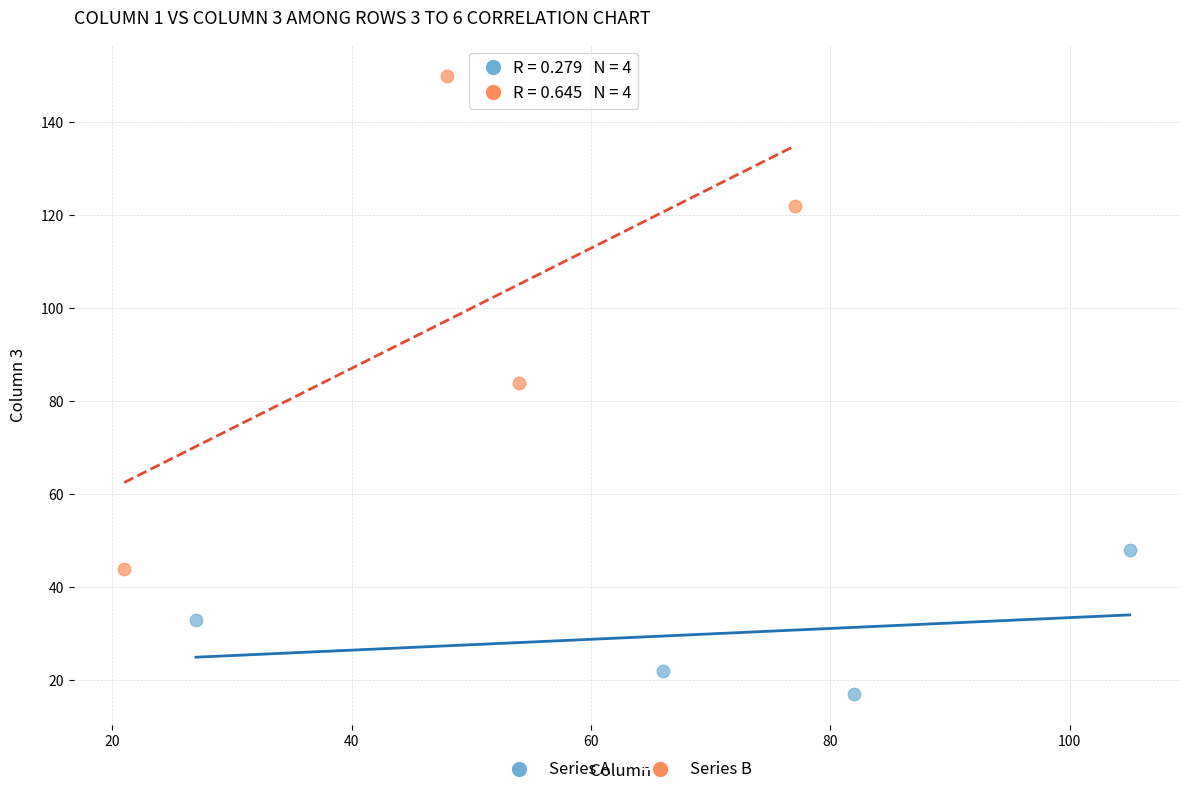

Which series contains the highest Y value?

Series B